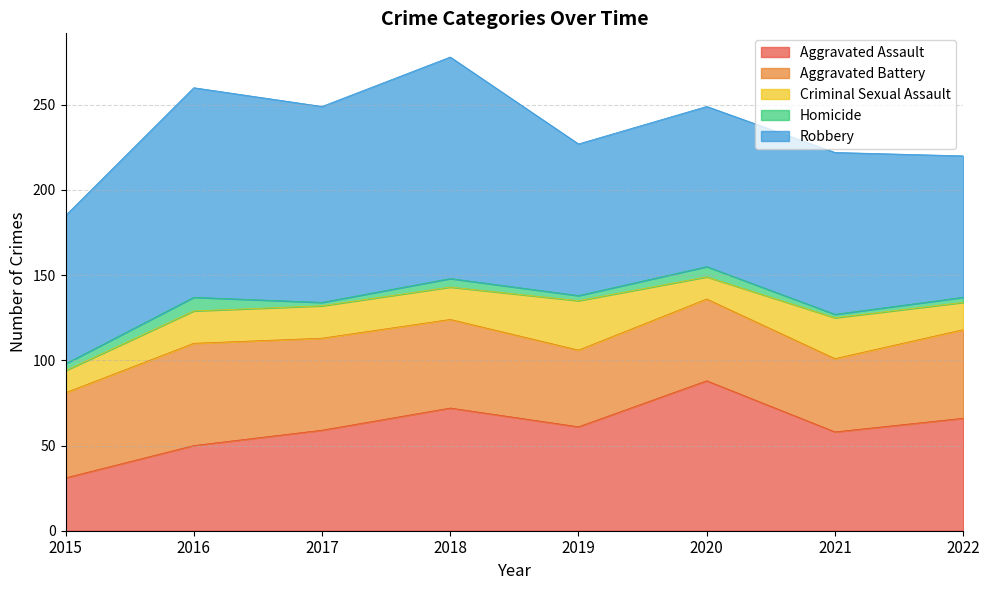

List the series in order of their peak value, lowest first.

Homicide, Criminal Sexual Assault, Aggravated Battery, Aggravated Assault, Robbery